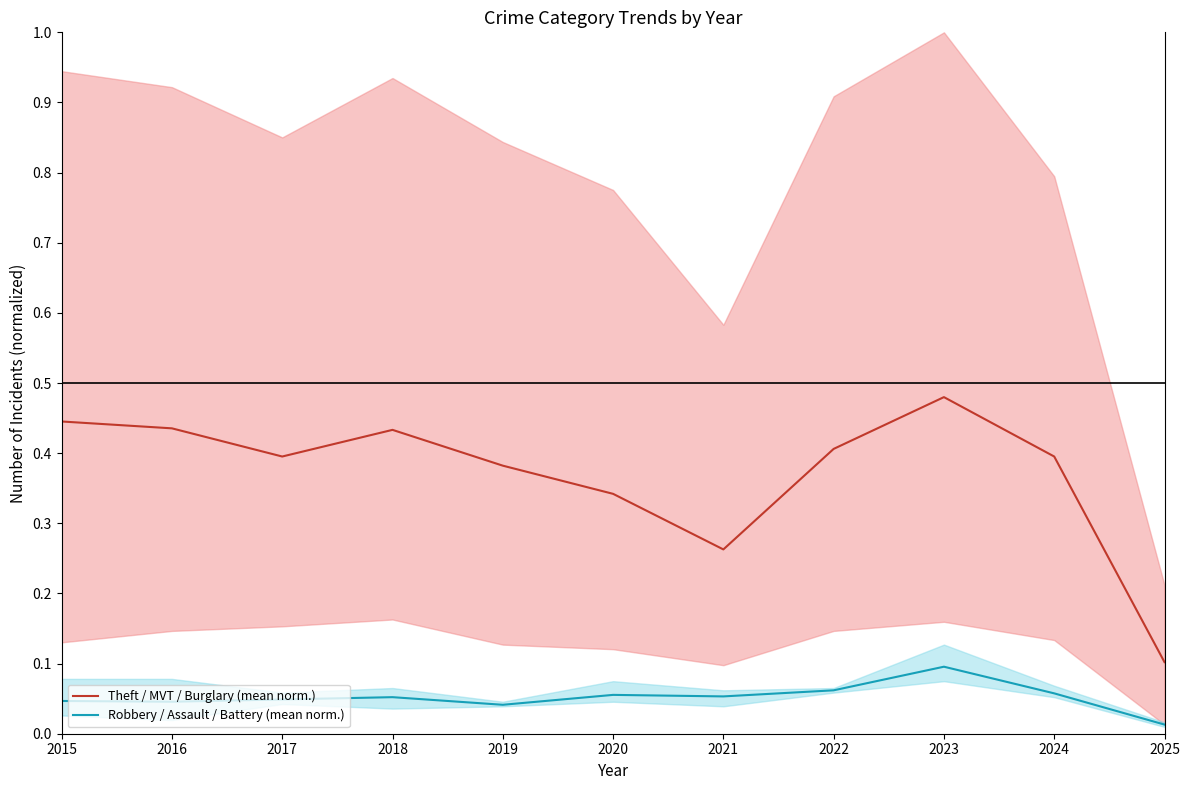

What are all the series names shown in the legend?

Theft / MVT / Burglary (mean norm.), Robbery / Assault / Battery (mean norm.)